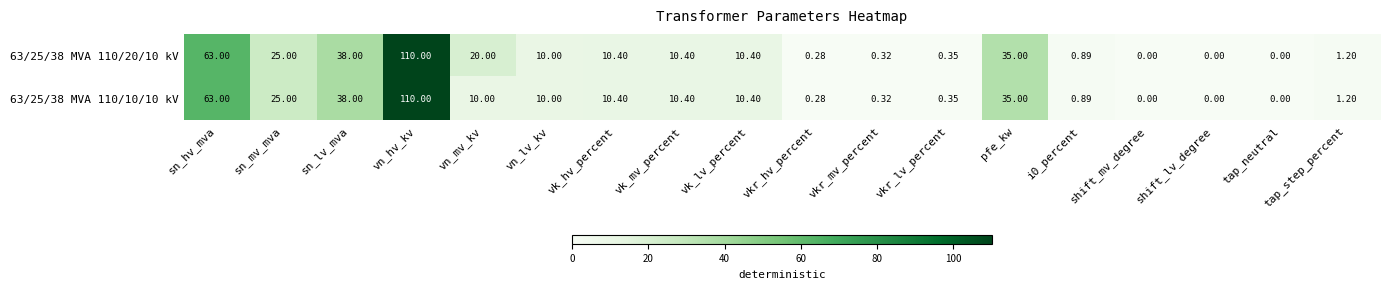

Where is 63/25/38 MVA 110/10/10 kV nearest to the value 55?

sn_hv_mva